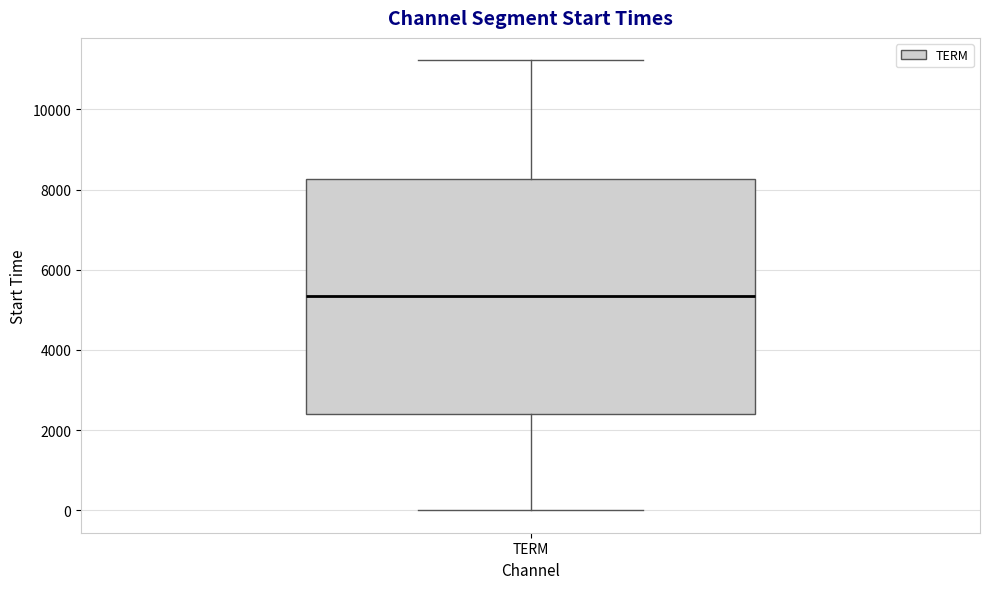

Read this box plot against the y-axis: the position of the median line, the range covered by the box, and the ends of both whiskers. The values are not printed on the chart, so give them approximately, as read against the axis.

median 5400, box 2400 to 8200, whiskers 0 to 11200